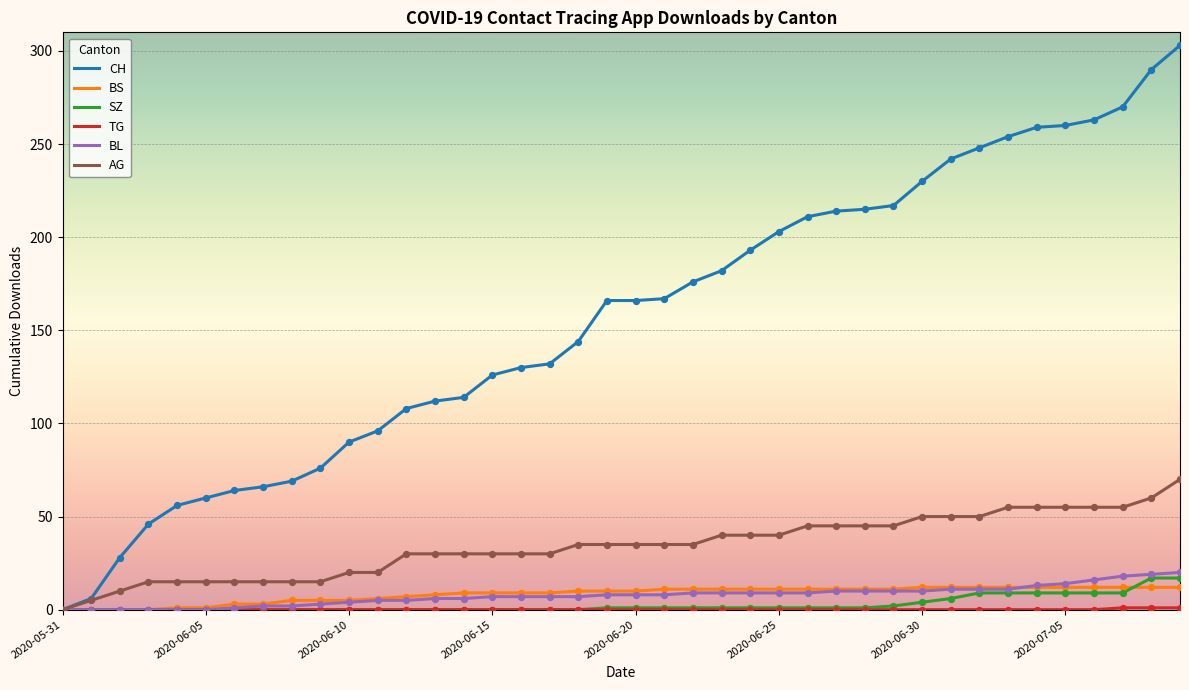

Which series has the largest total across all categories?

CH